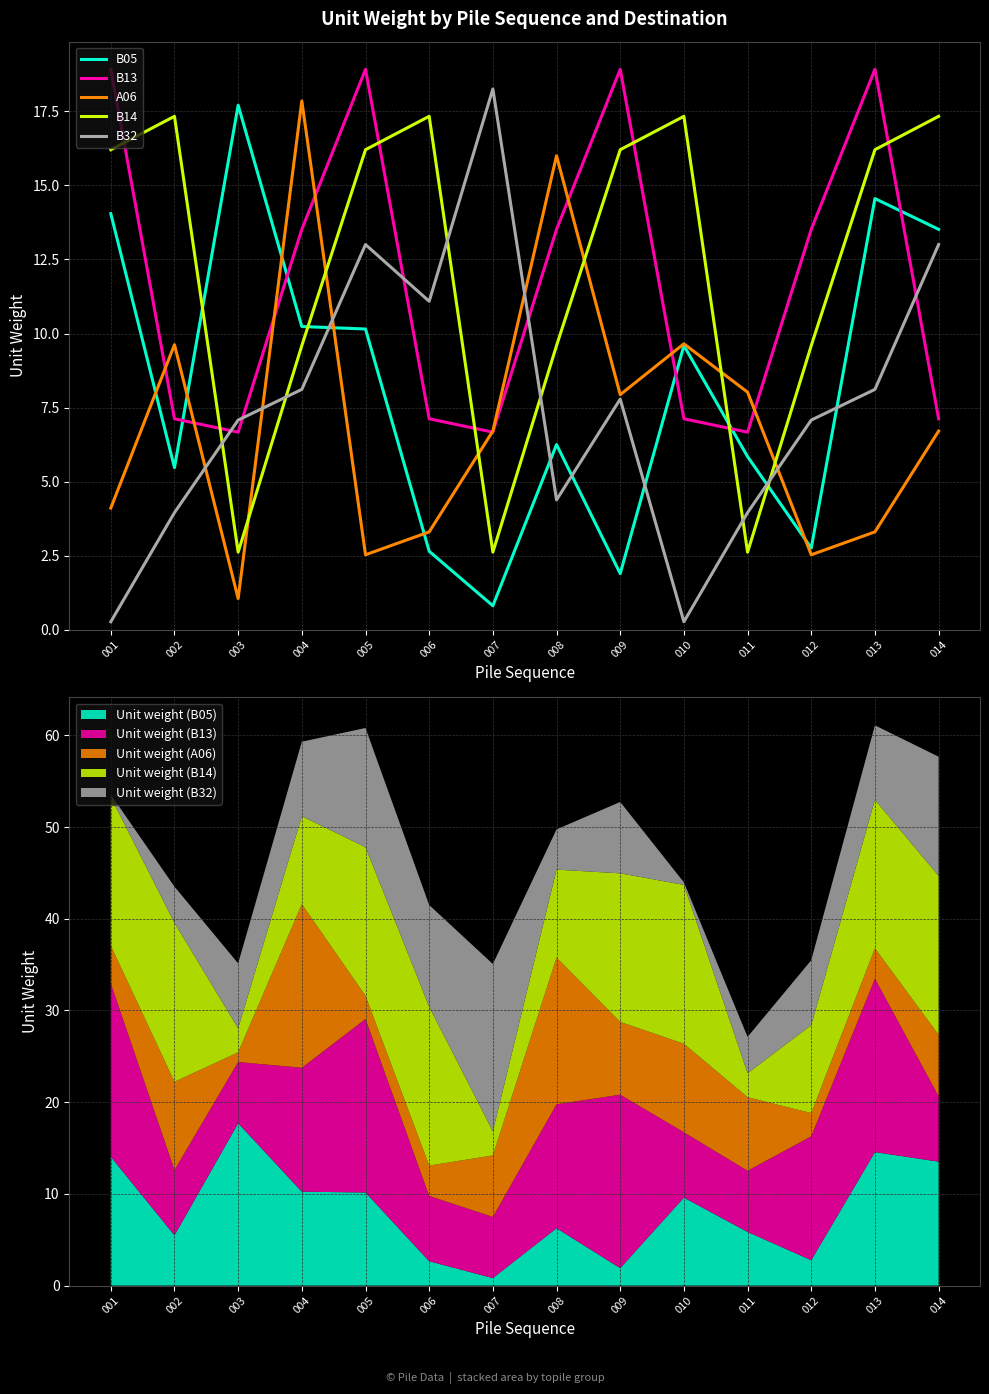

What are all the series names shown in the legend?

B05, B13, A06, B14, B32